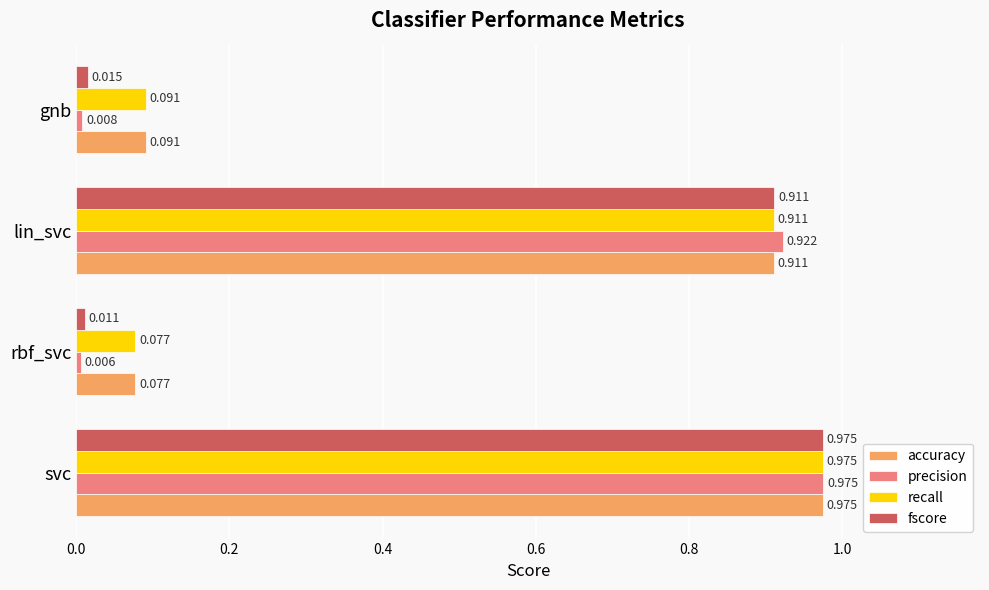

At which label is fscore closest to 0?

rbf_svc